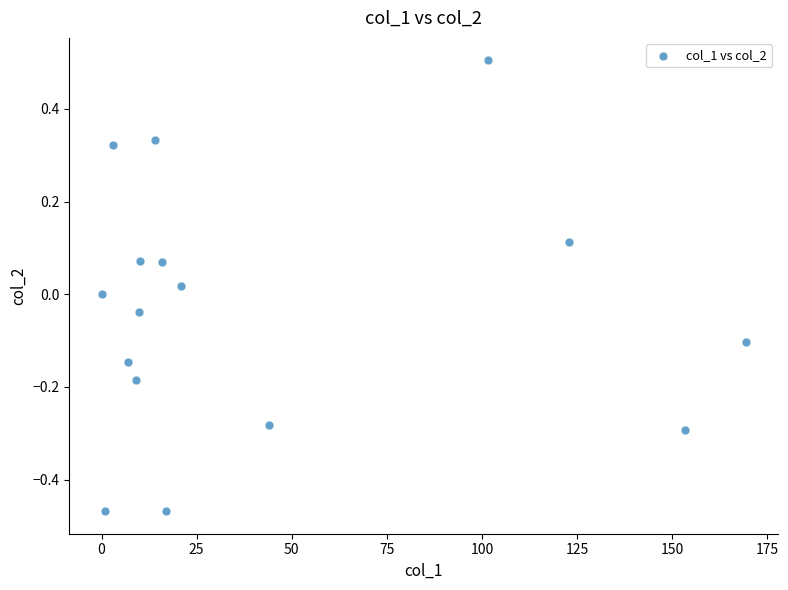

What is the range of Y values (max minus min)?

1.0